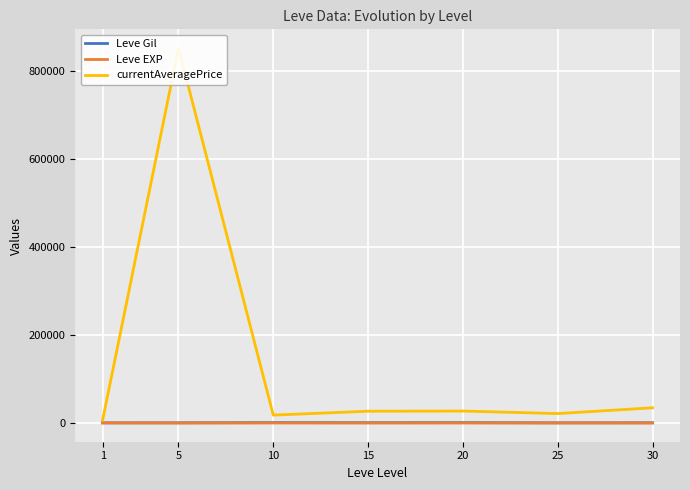

Which series has the largest total across all categories?

currentAveragePrice